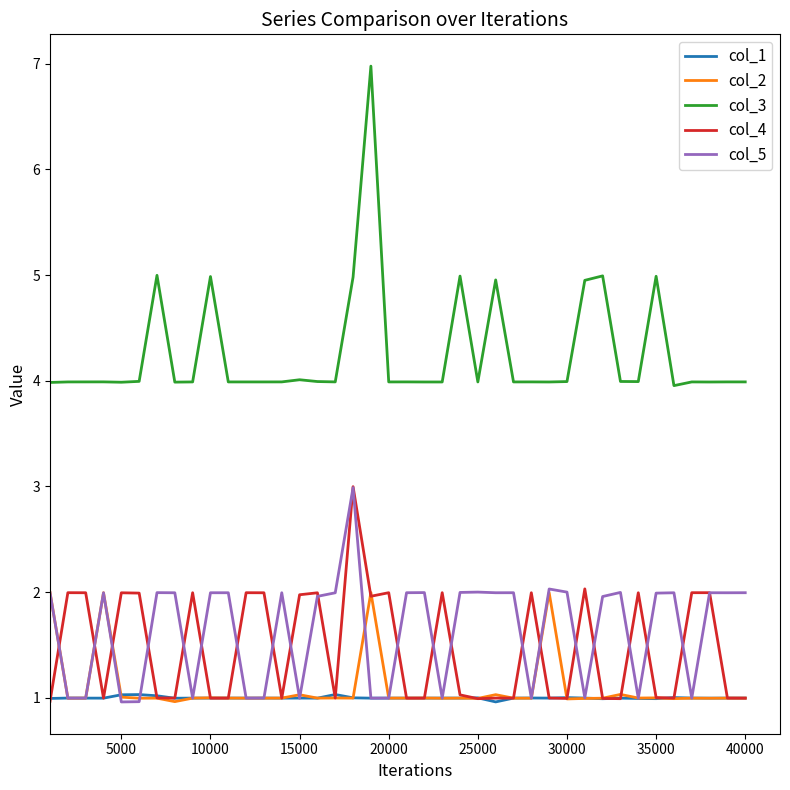

True or false: col_3 and col_5 cross at least once.

False